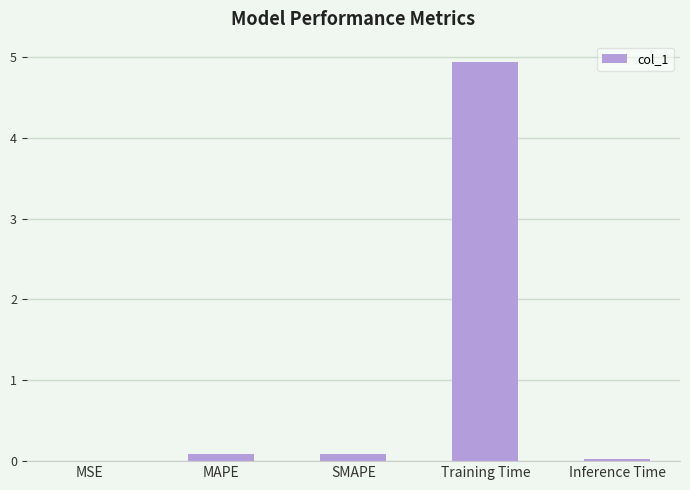

What is the sum of all values?

5.1